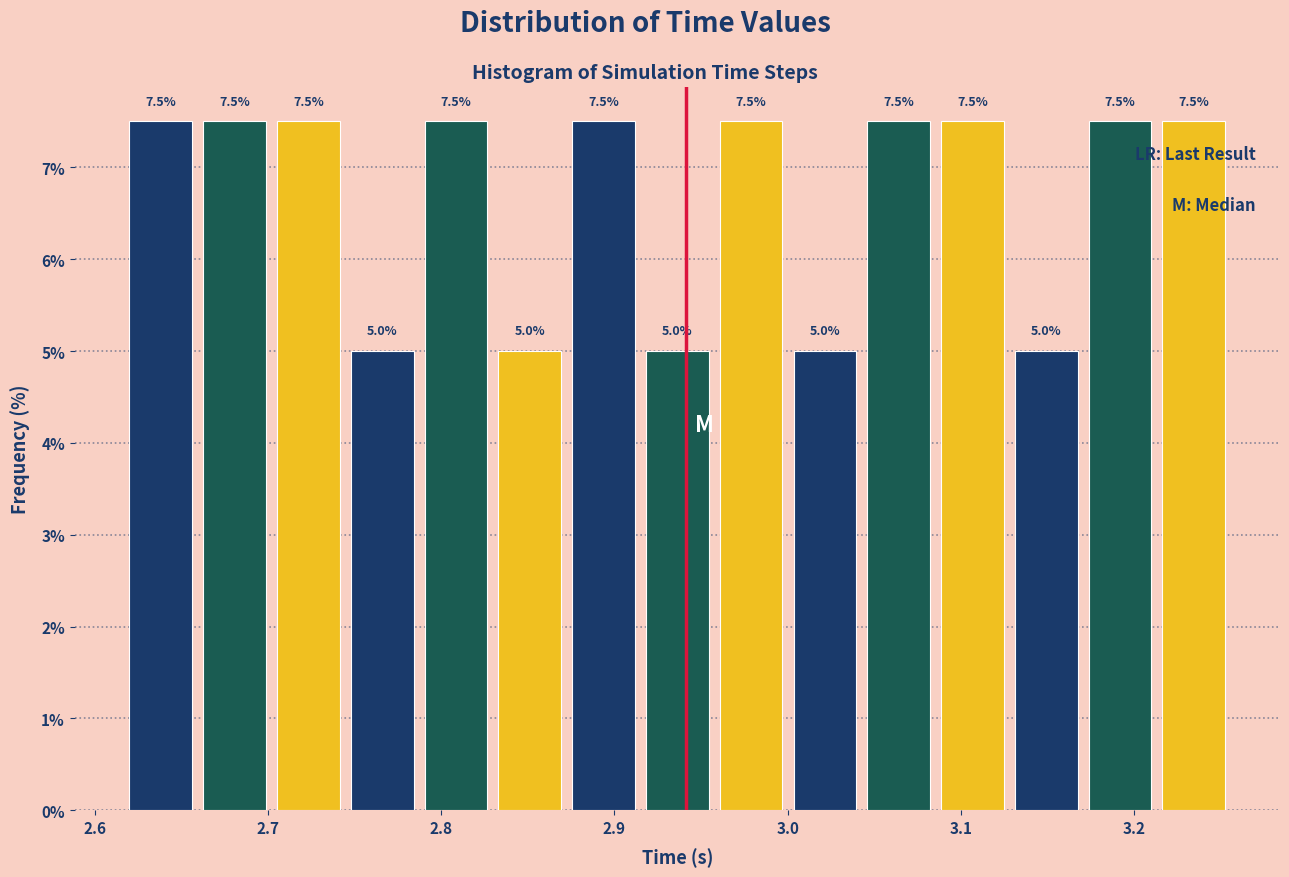

What is the height of the bar covering 2.79 to 2.83 on the x-axis? The bar edges are not printed on the chart, so give them approximately, as read against the axis.

7.5